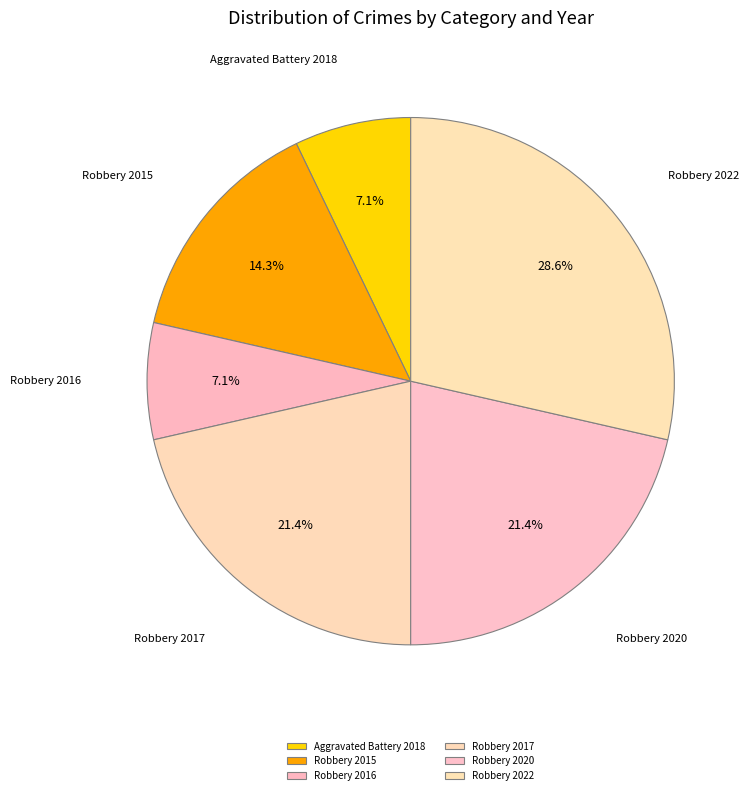

True or false: Robbery 2016 accounts for 7% of the total.

True